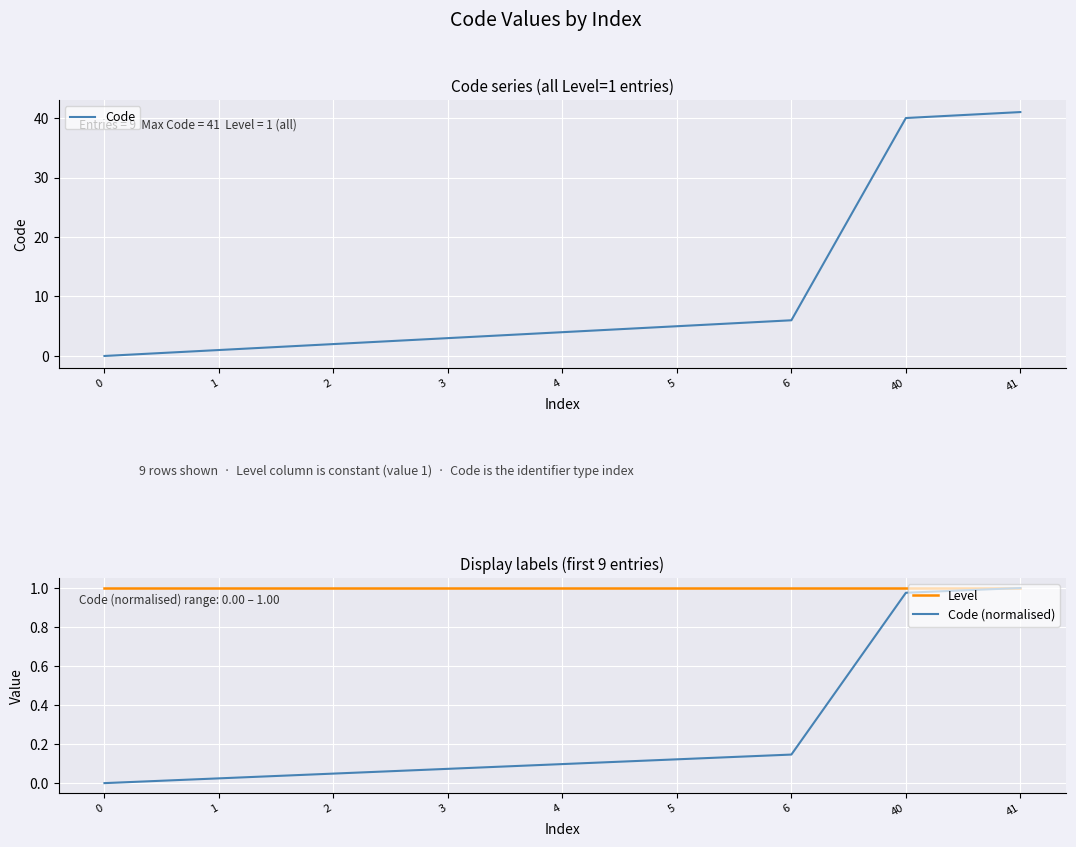

What is the spread (max minus min) of values at 1?

1.0